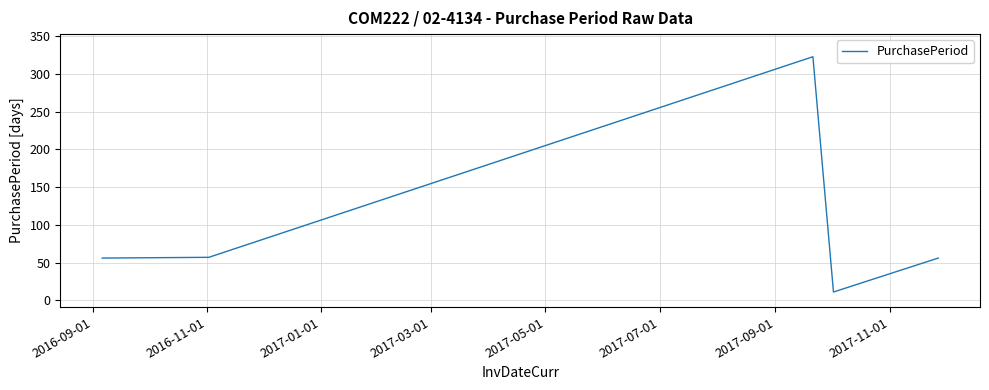

What is the minimum value shown in the chart?

11